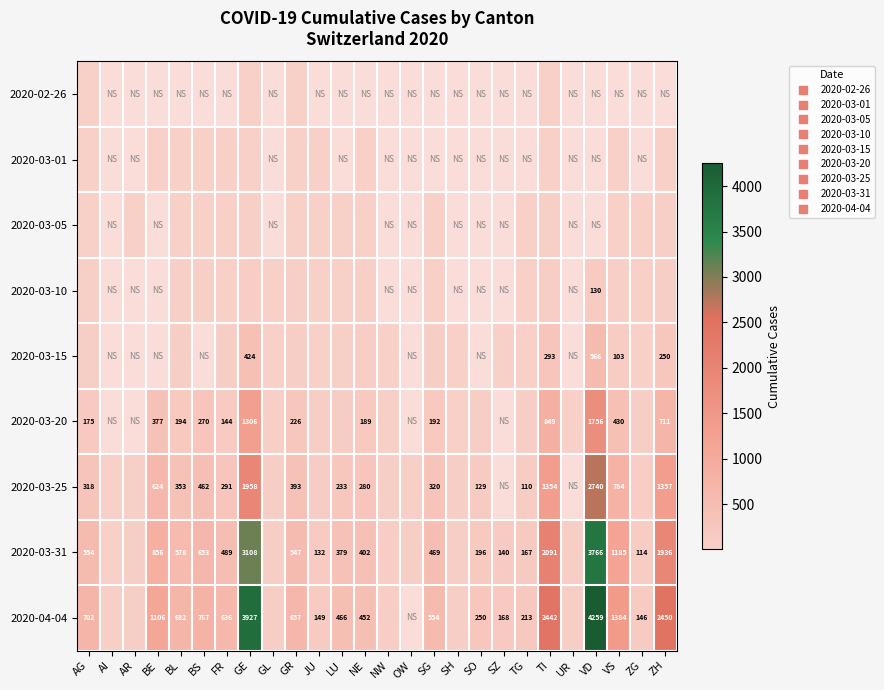

What is the difference between the 2020-04-04 values at GL and UR?

5.0